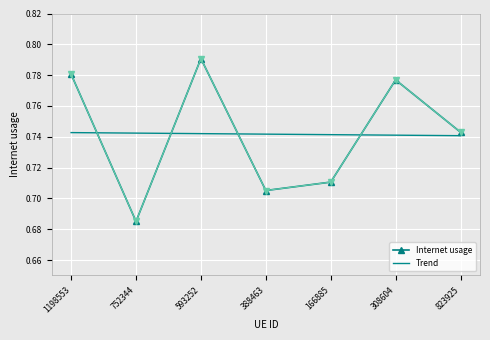

Which category has the lowest value across all series?

752344